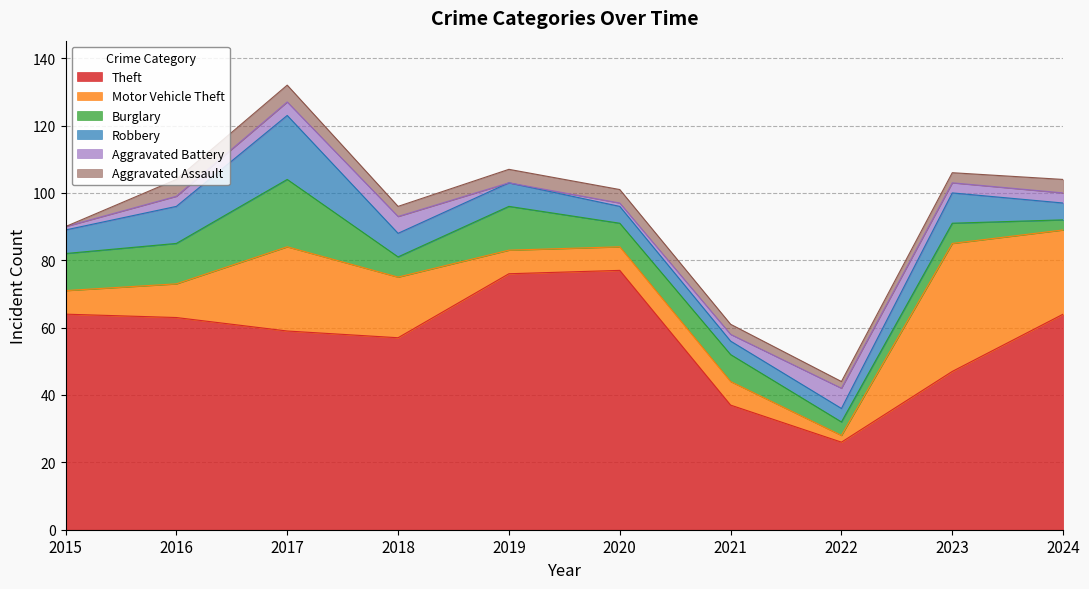

Where does the Robbery series first go above 7?

2016